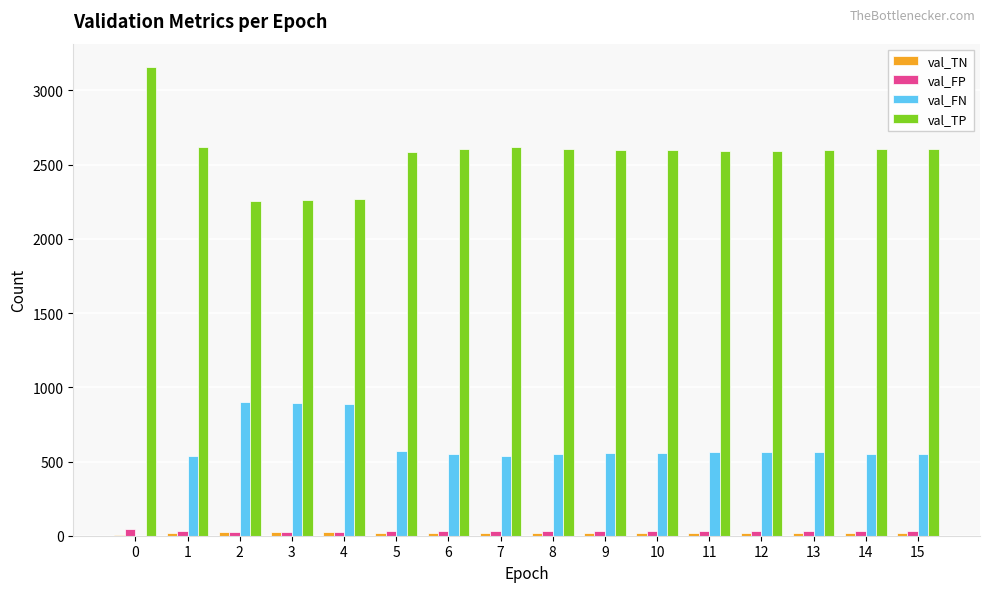

What is the sum of all val_TP values?

41178